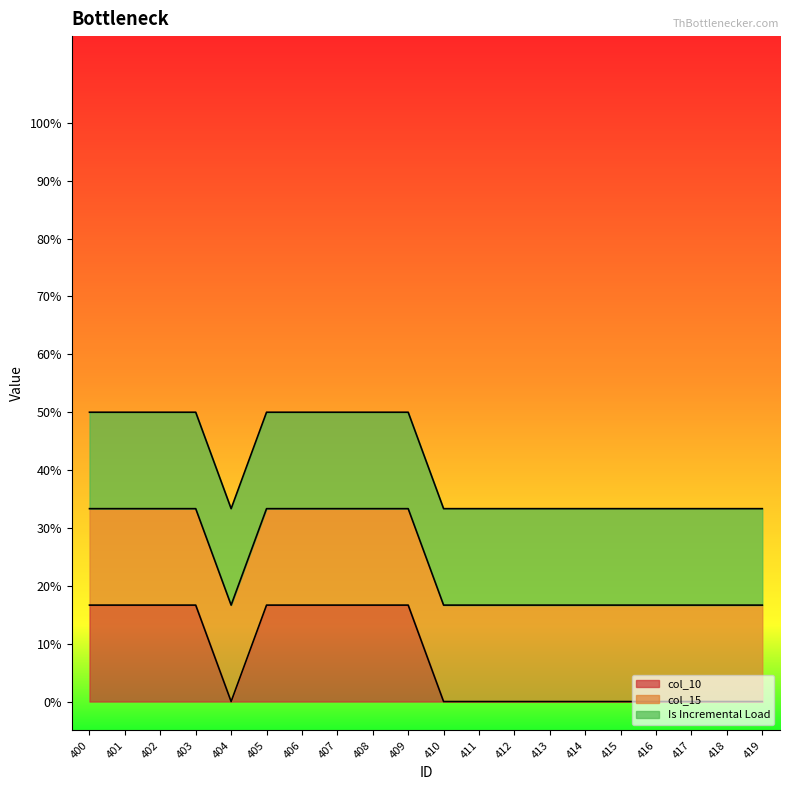

Which series has the widest spread of values?

col_10